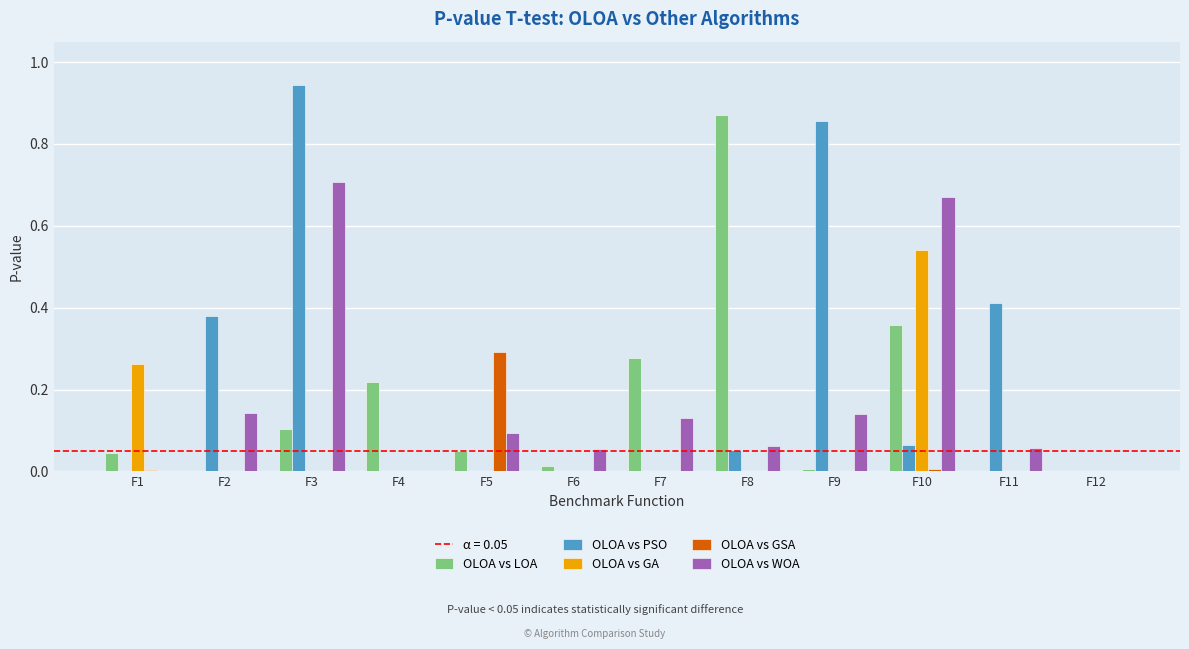

Is it true that OLOA vs WOA equals 0.3 at F2?

False